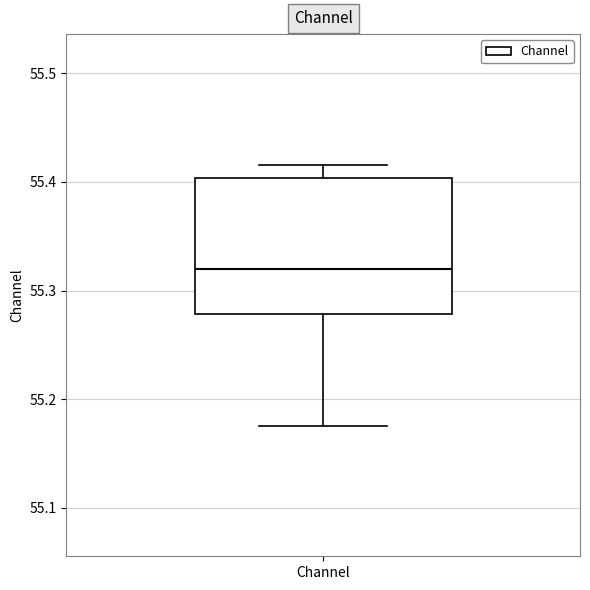

Transcribe this box plot: give where the median line is, the range the box spans, and where the two whiskers end, as read against the y-axis. The values are not printed on the chart, so give them approximately, as read against the axis.

median 55.32, box 55.28 to 55.40, whiskers 55.18 to 55.42